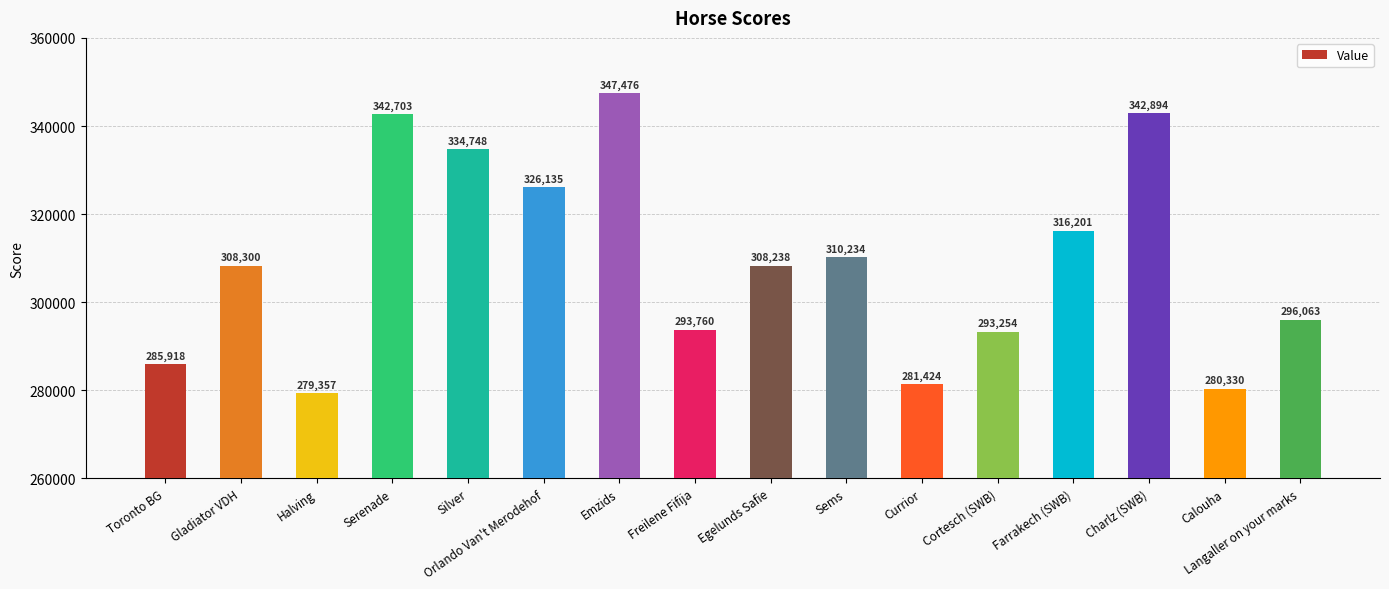

Rank the categories by value from lowest to highest.

Halving, Calouha, Currior, Toronto BG, Cortesch (SWB), Freilene Fifija, Langaller on your marks, Egelunds Safie, Gladiator VDH, Sems, Farrakech (SWB), Orlando Van't Merodehof, Silver, Serenade, Charlz (SWB), Emzids